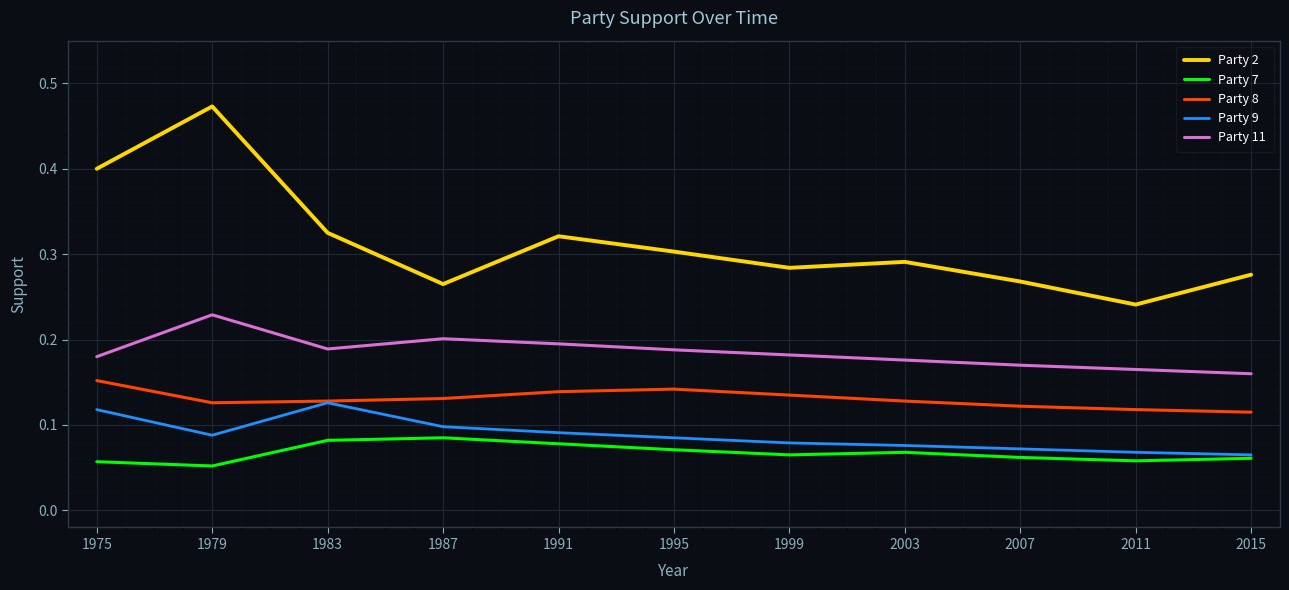

What are all the series names shown in the legend?

Party 2, Party 7, Party 8, Party 9, Party 11